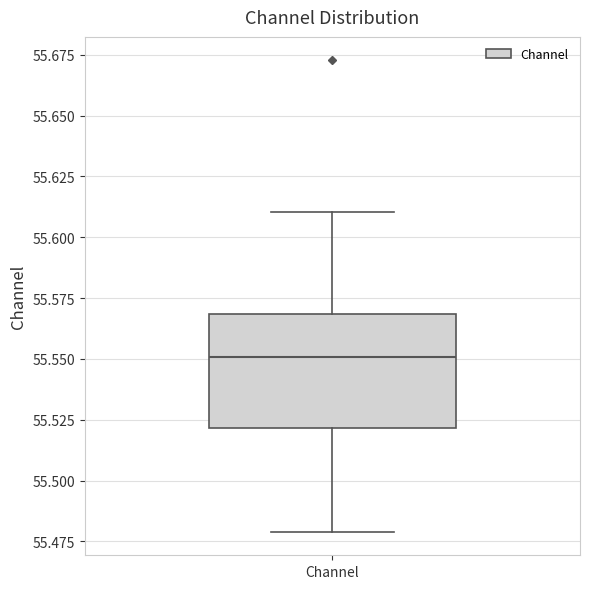

Read this box plot against the y-axis: the position of the median line, the range covered by the box, and the ends of both whiskers. The values are not printed on the chart, so give them approximately, as read against the axis.

median 55.55, box 55.52 to 55.57, whiskers 55.48 to 55.61